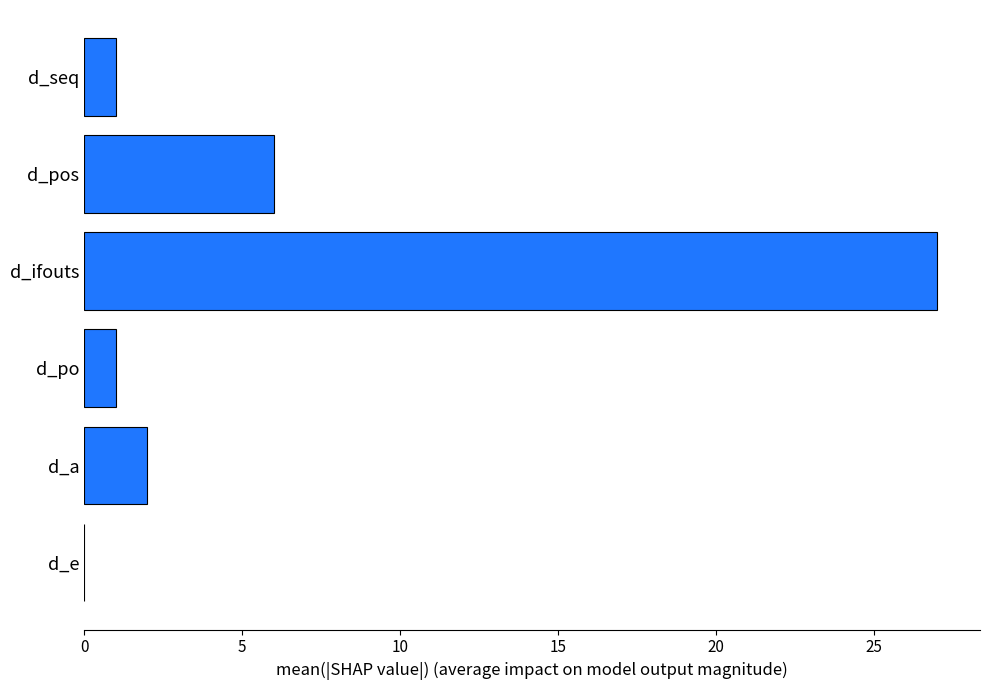

What is the change in value from d_seq to d_a?

+1